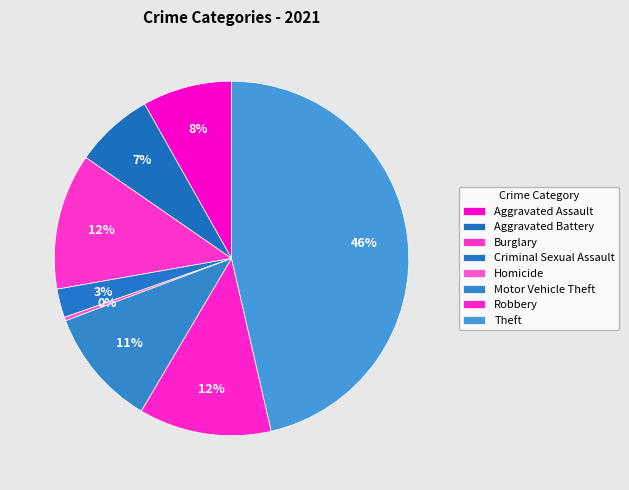

Combined, do Aggravated Battery and Homicide account for over 50%?

No